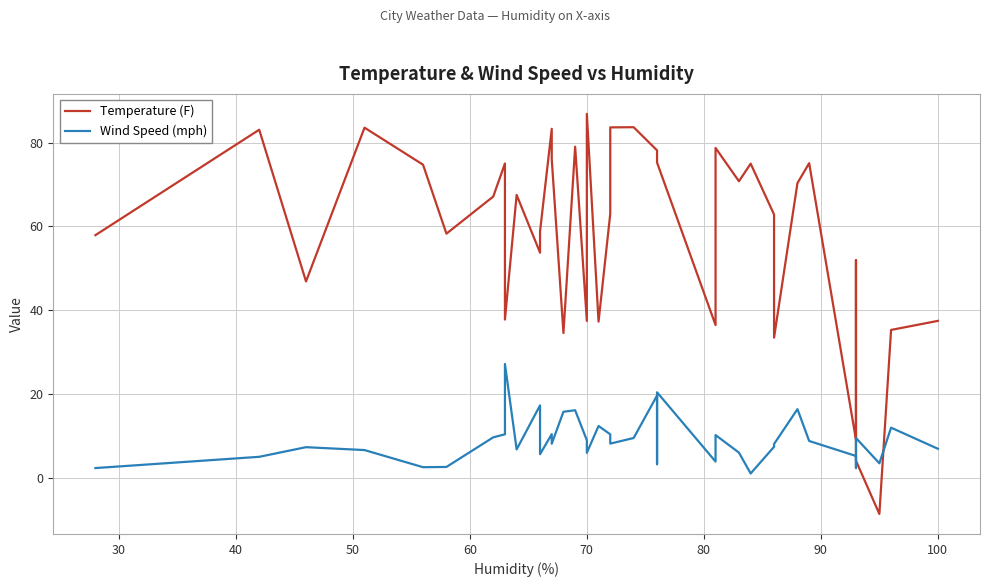

Is the value of Wind Speed (mph) at 80 greater than the value of Temperature (F) at 15?

No